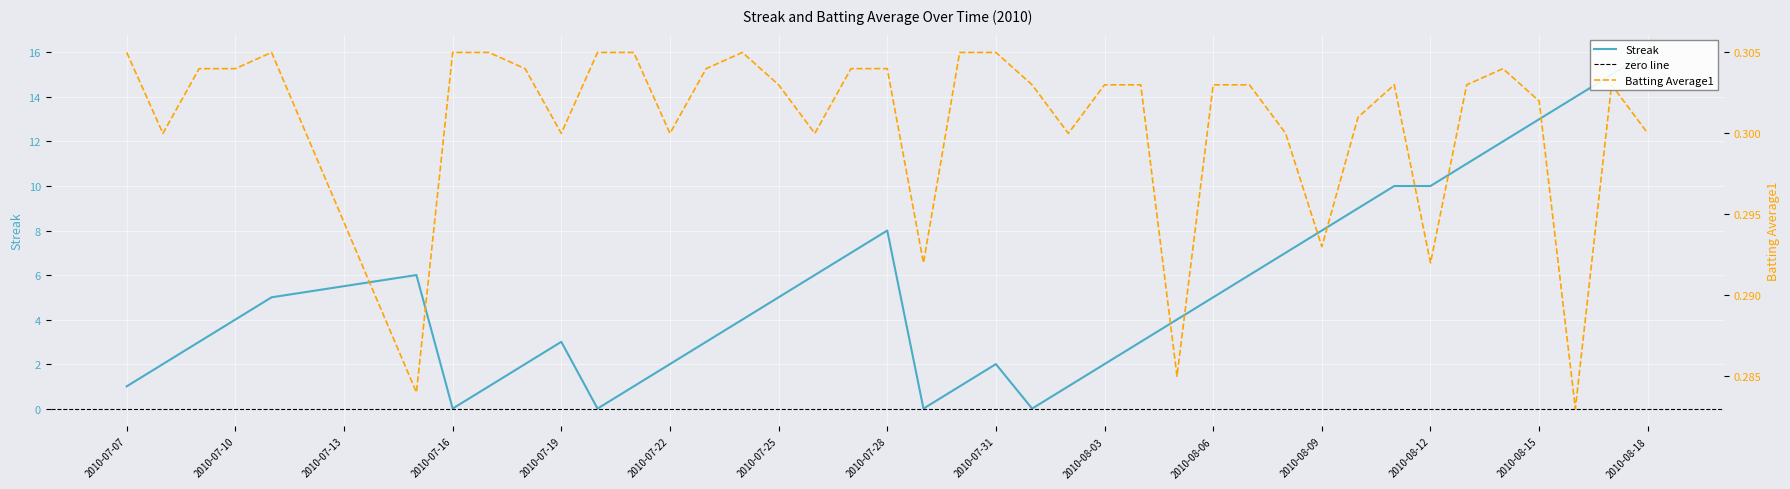

What is the maximum value shown in the chart?

16.0